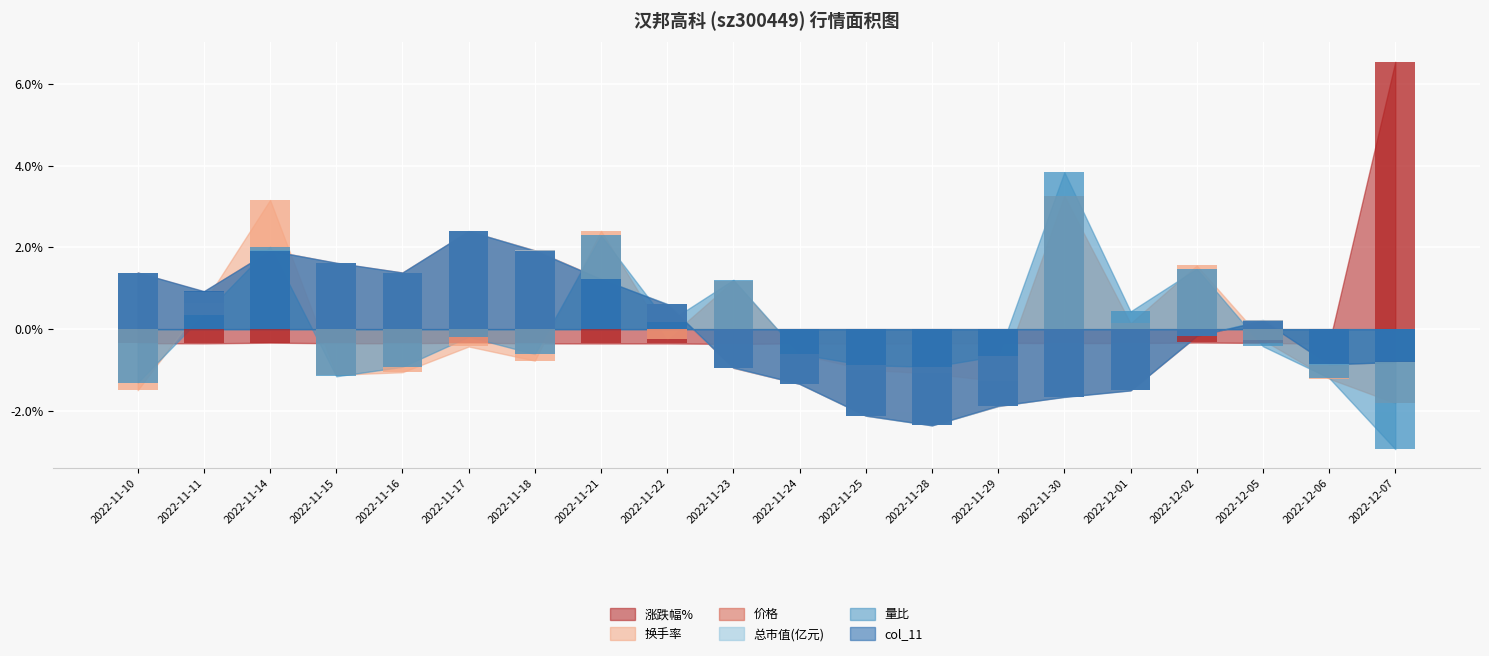

How many positive values does the 涨跌幅% series have?

1